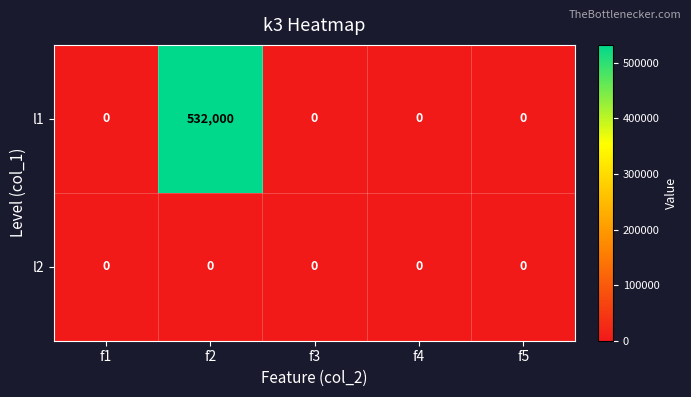

Which series changed the most between f1 and f2?

l1